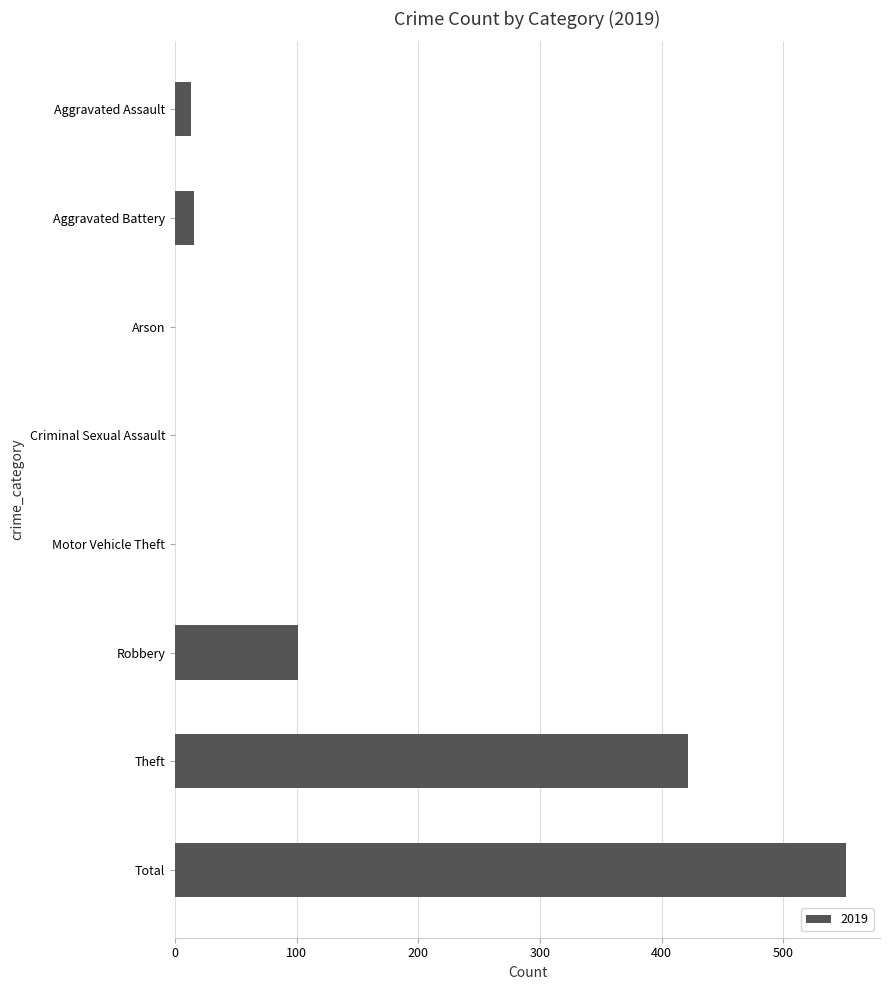

At which label is the value closest to 276?

Theft